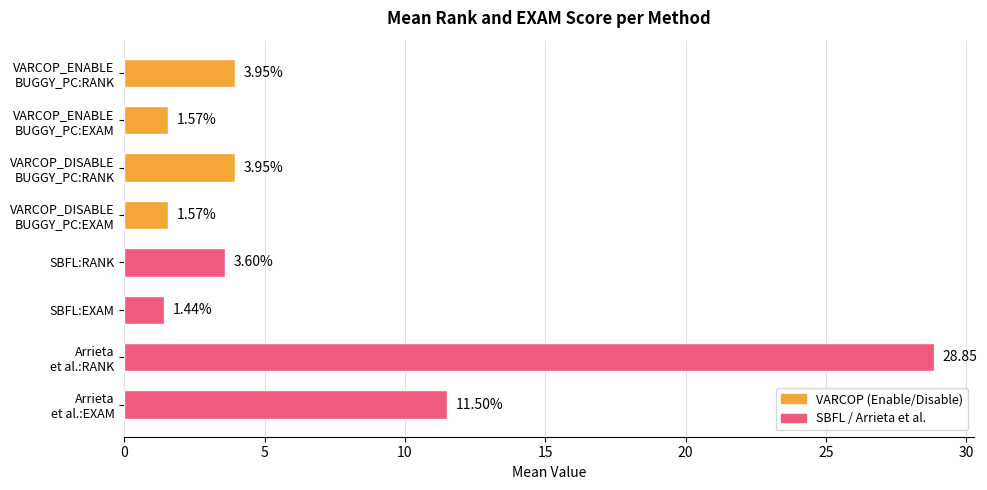

Which has a higher value, SBFL:RANK or SBFL:EXAM?

SBFL:RANK